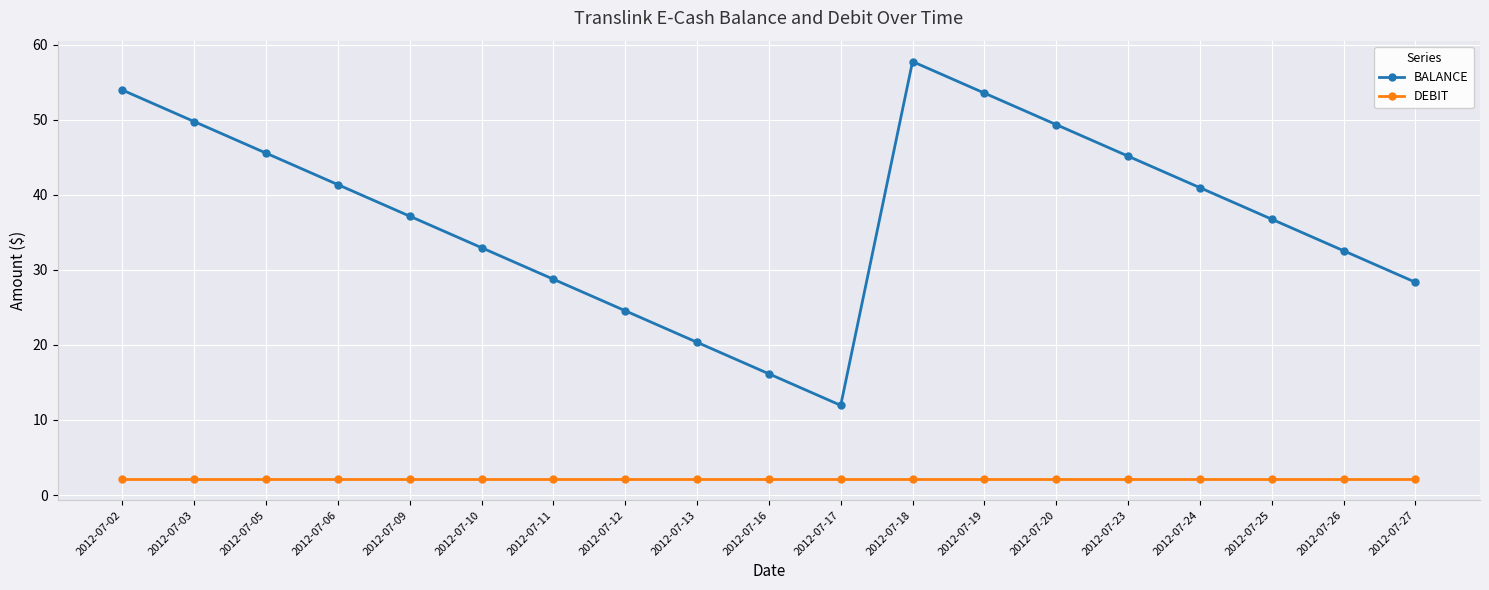

True or false: DEBIT and BALANCE cross at least once.

False